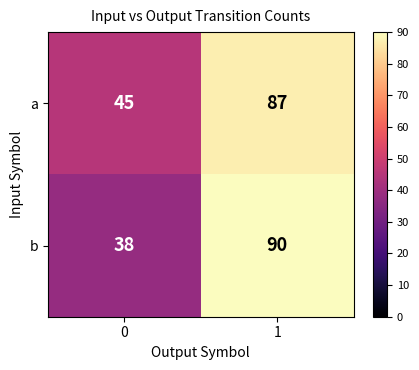

Is the value of a at 1 greater than the value of b at 0?

Yes